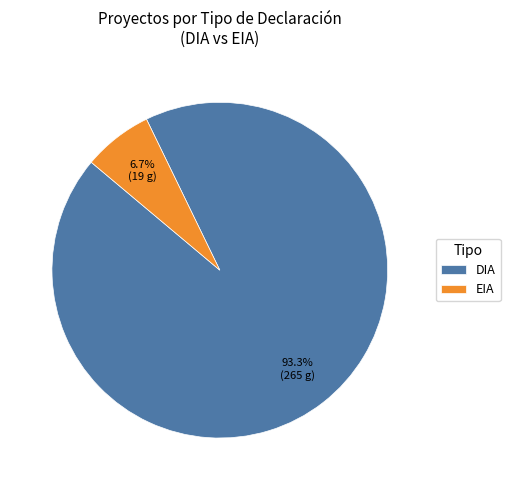

Between EIA and DIA, which is larger?

DIA